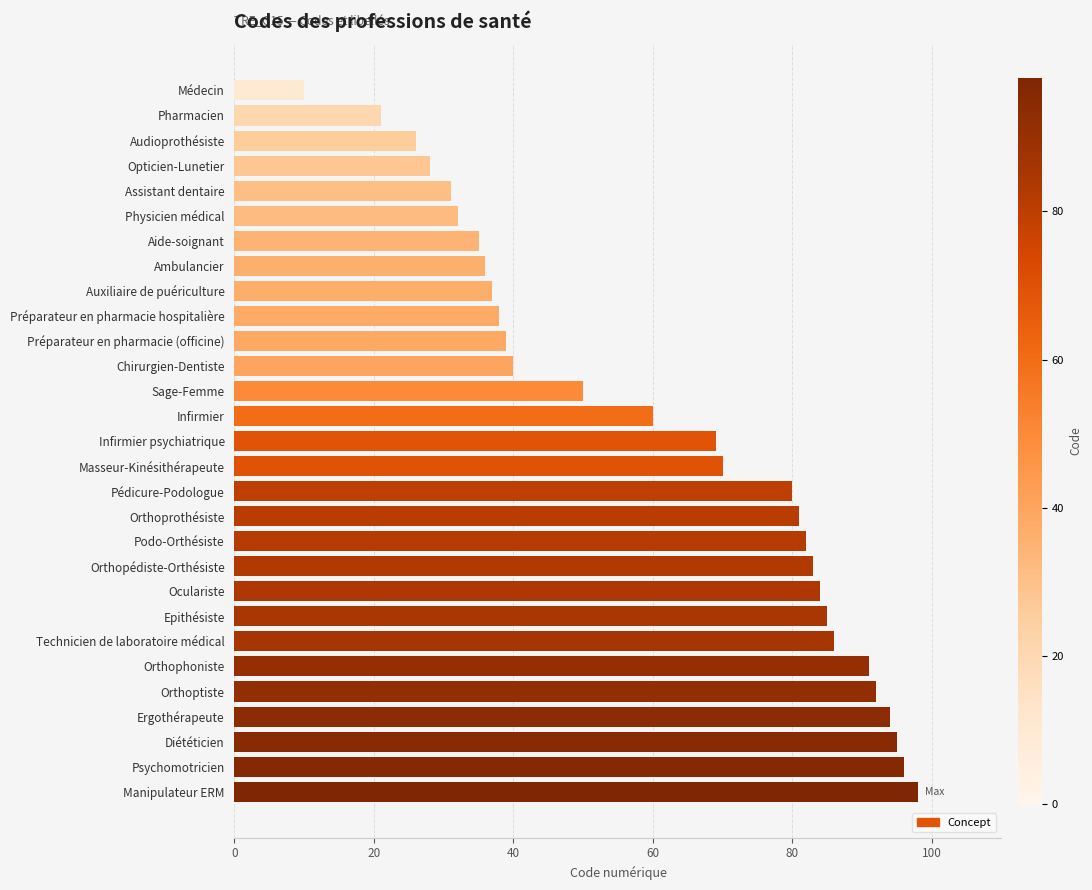

What is the maximum value shown in the chart?

98